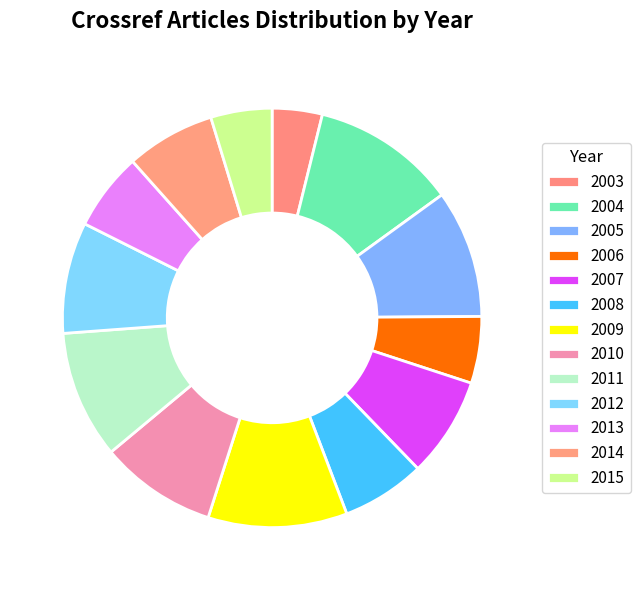

To the nearest percent, what percentage of the pie is 2012?

9%